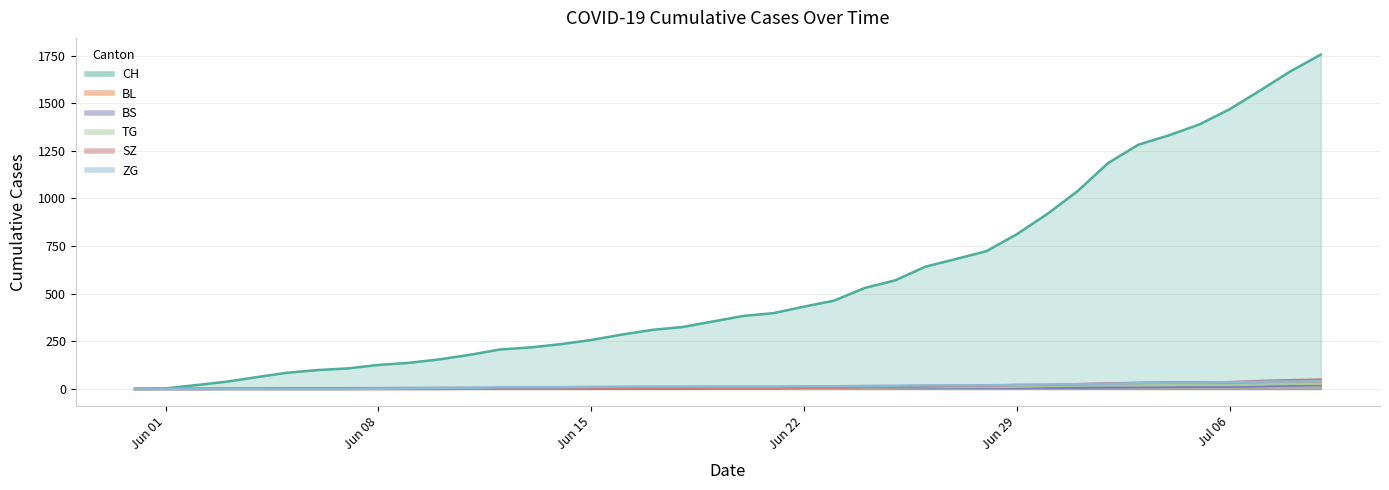

Reading left to right, list all the values displayed in this chart.

CH: 0	3	20	38	62	85	99	108	126	137	155	179	207	218	235	257	285	310	325	354	383	398	432	464	530	570	642	682	723	812	918	1038	1185	1282	1331	1388	1468	1566	1667	1755
BL: 0	1	1	2	2	3	3	3	3	3	4	4	4	4	4	4	5	5	5	5	6	7	7	7	9	10	12	14	16	17	17	18	19	23	27	27	29	32	35	38
BS: 0	0	0	1	1	4	4	4	4	5	5	5	5	5	5	5	5	6	6	7	7	7	7	7	7	7	7	7	7	7	7	7	8	10	11	12	12	15	18	21
TG: 0	0	0	0	0	0	0	0	1	1	1	1	1	1	1	1	2	2	2	2	2	2	3	4	6	8	10	10	11	12	15	18	19	19	20	21	21	23	27	27
SZ: 0	0	0	0	0	0	0	0	0	0	0	1	1	1	1	1	1	1	1	2	2	2	6	6	9	10	13	16	16	21	21	25	29	32	35	35	35	42	46	49
ZG: 0	0	0	0	0	0	0	0	1	3	5	5	9	9	9	11	12	13	13	13	13	13	14	14	16	17	19	19	19	21	23	25	27	31	33	33	36	38	39	41